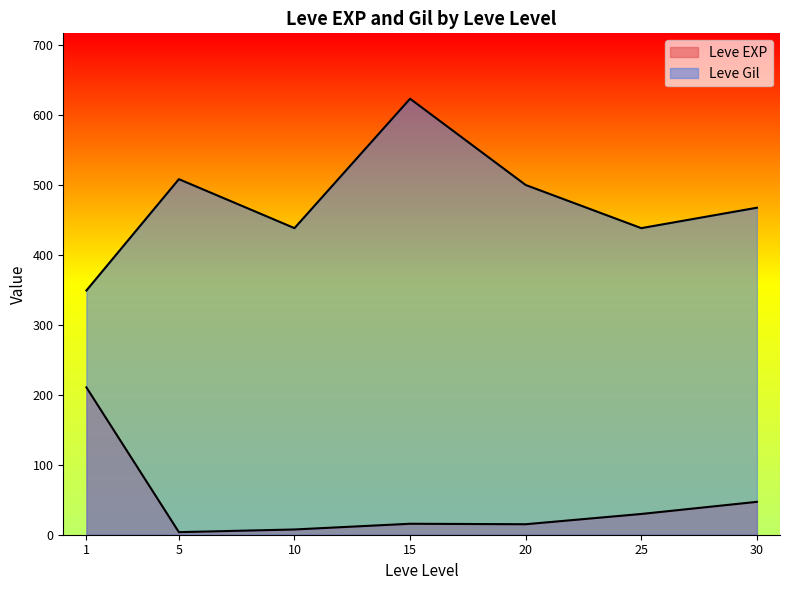

List the series in order of their peak value, highest first.

Leve Gil, Leve EXP